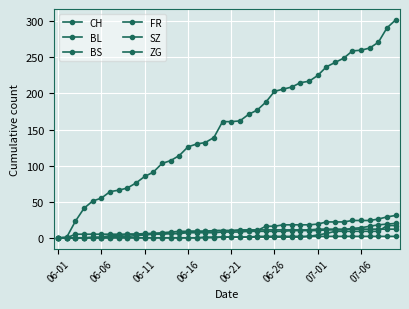

Does the chart have visible grid lines?

Yes